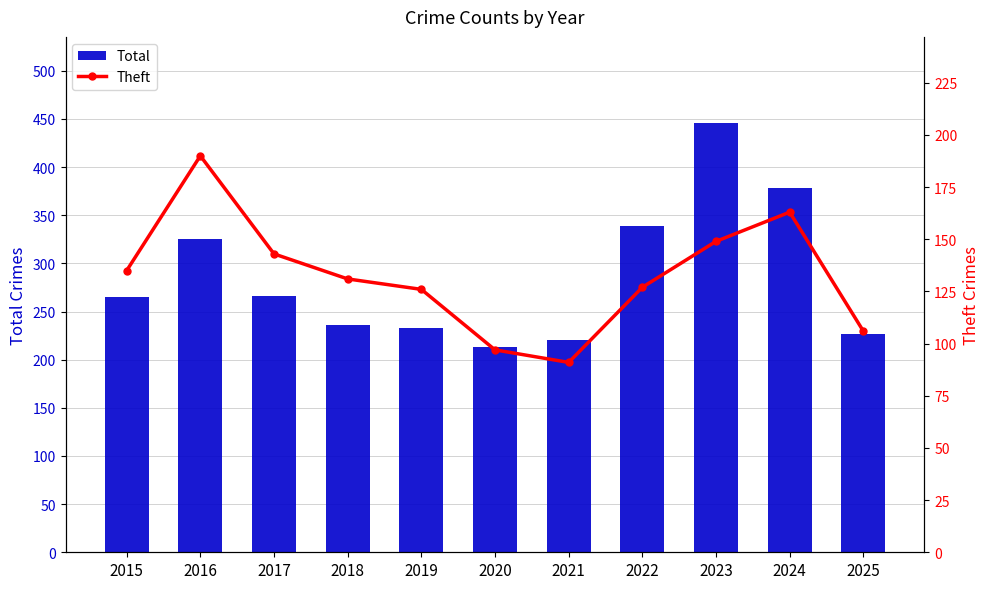

Reading right to left, what are all the values shown in this chart?

Total: 2025=227	2024=378	2023=446	2022=339	2021=220	2020=213	2019=233	2018=236	2017=266	2016=325	2015=265
Theft: 2025=106	2024=163	2023=149	2022=127	2021=91	2020=97	2019=126	2018=131	2017=143	2016=190	2015=135